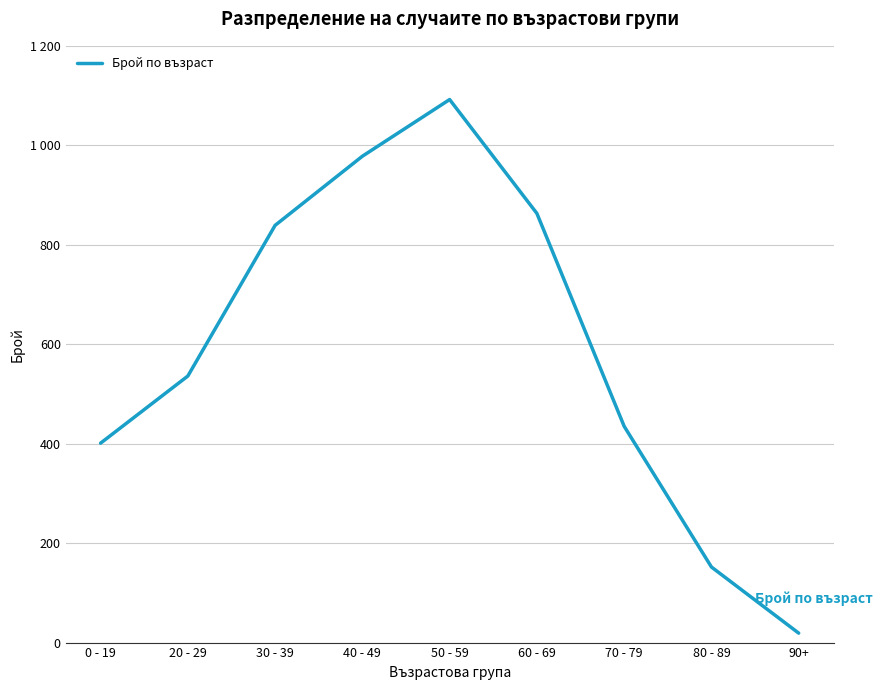

Does the chart display data point markers on the line(s)?

No